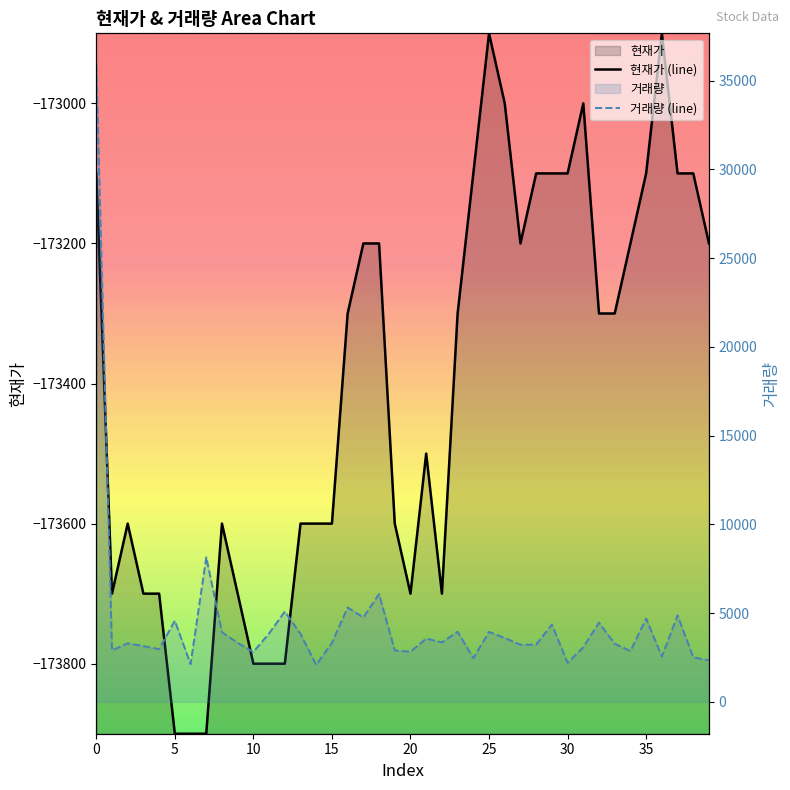

The 현재가 (line) series shows -173100 at 30. True or false?

True